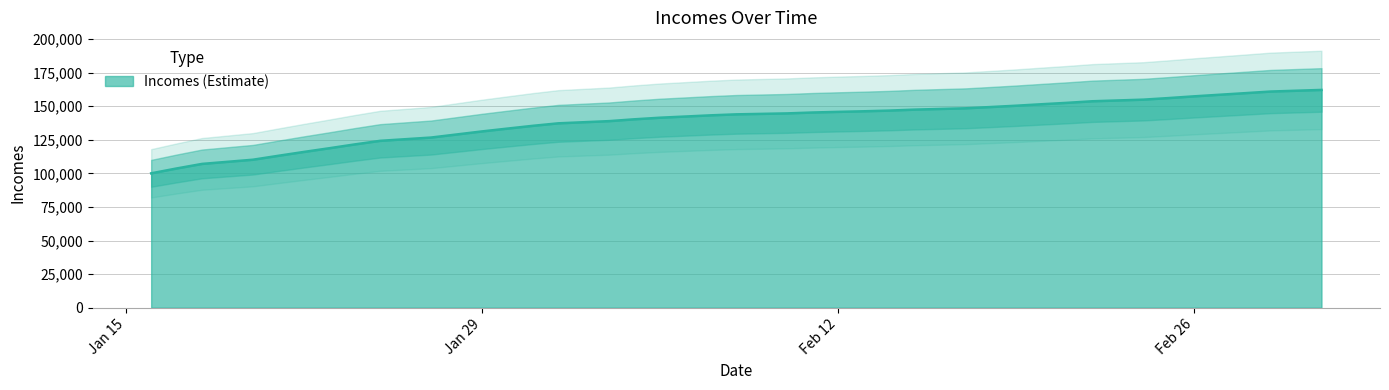

What position from the left is 2019-02-04?

17